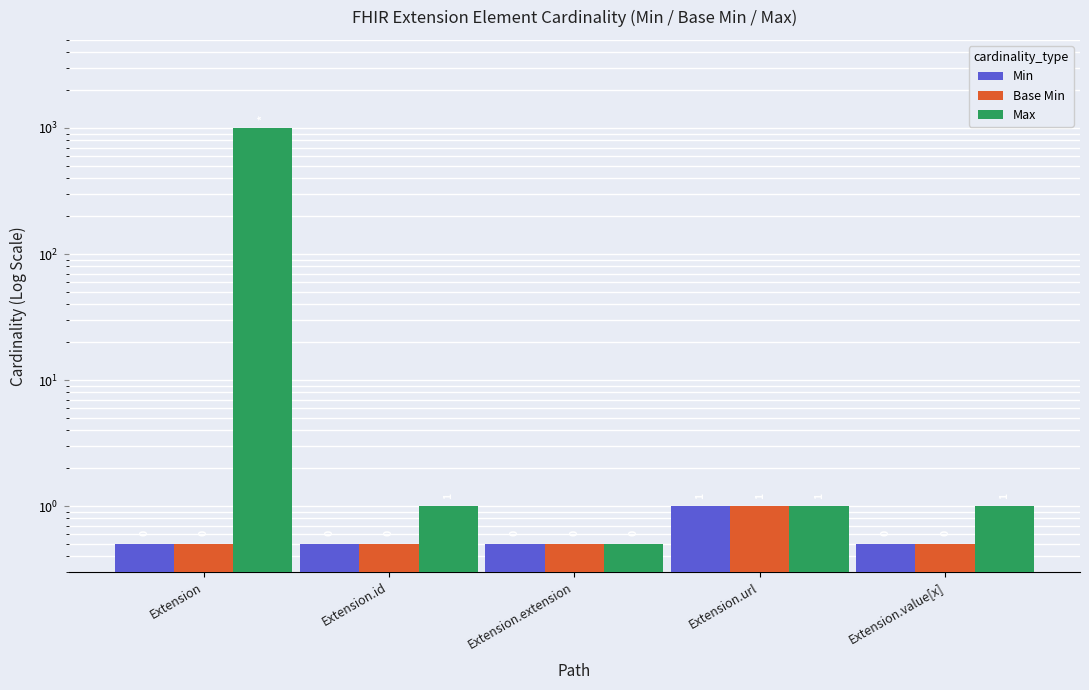

The Base Min series shows 0.5 at Extension. True or false?

True